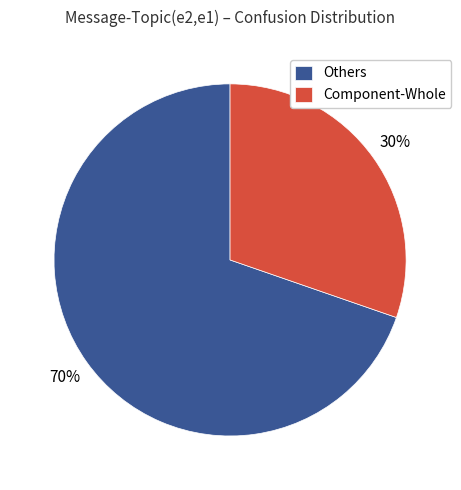

What is the majority slice?

Others